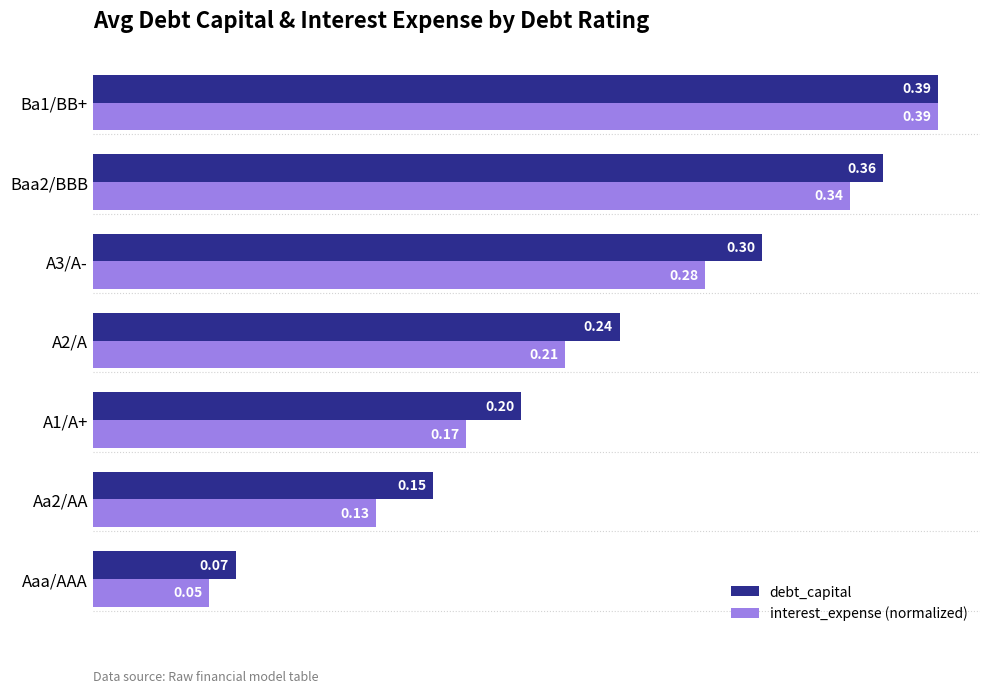

Which series has the widest spread of values?

interest_expense (normalized)